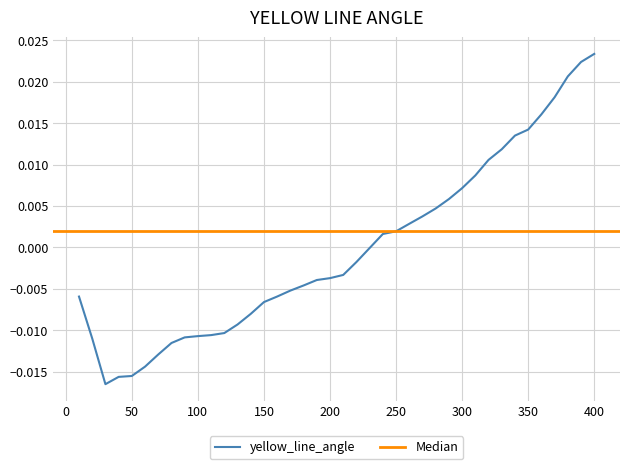

Which category has the highest value in the yellow_line_angle series?

400